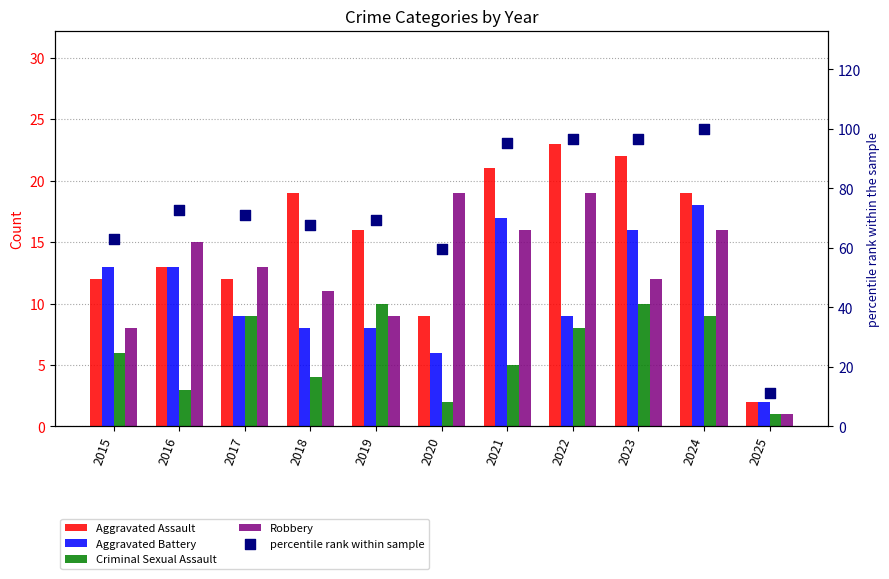

What are all the series names shown in the legend?

Aggravated Assault, Aggravated Battery, Criminal Sexual Assault, Robbery, percentile rank within sample